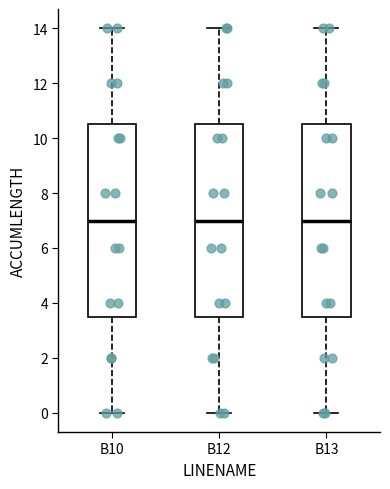

Reading left to right, transcribe this box plot: for each box, give where its median line is, the range the box spans, and where its two whiskers end, as read against the y-axis. The values are not printed on the chart, so give them approximately, as read against the axis.

B10: median 7.0, box 3.6 to 10.6, whiskers 0.0 to 14.0
B12: median 7.0, box 3.6 to 10.6, whiskers 0.0 to 14.0
B13: median 7.0, box 3.6 to 10.6, whiskers 0.0 to 14.0